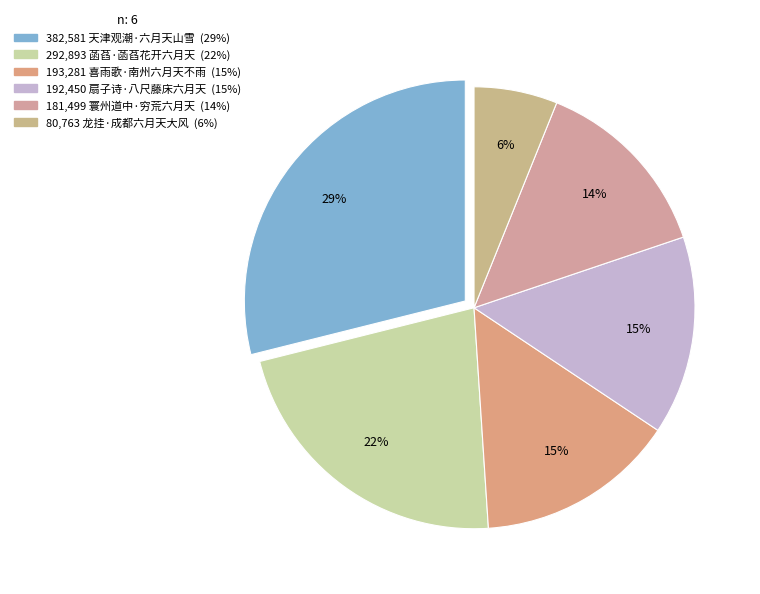

How many slices are in this pie chart?

6